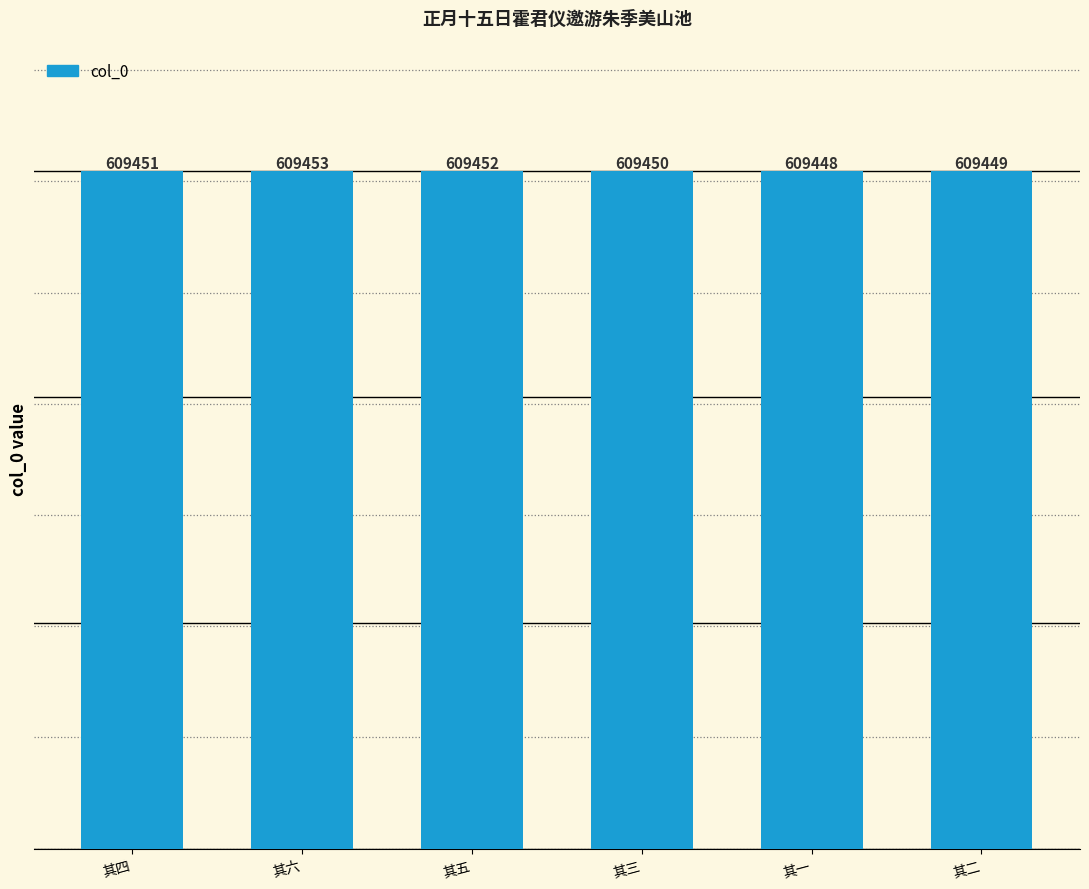

What is the value of the 3rd bar from the left?

609452